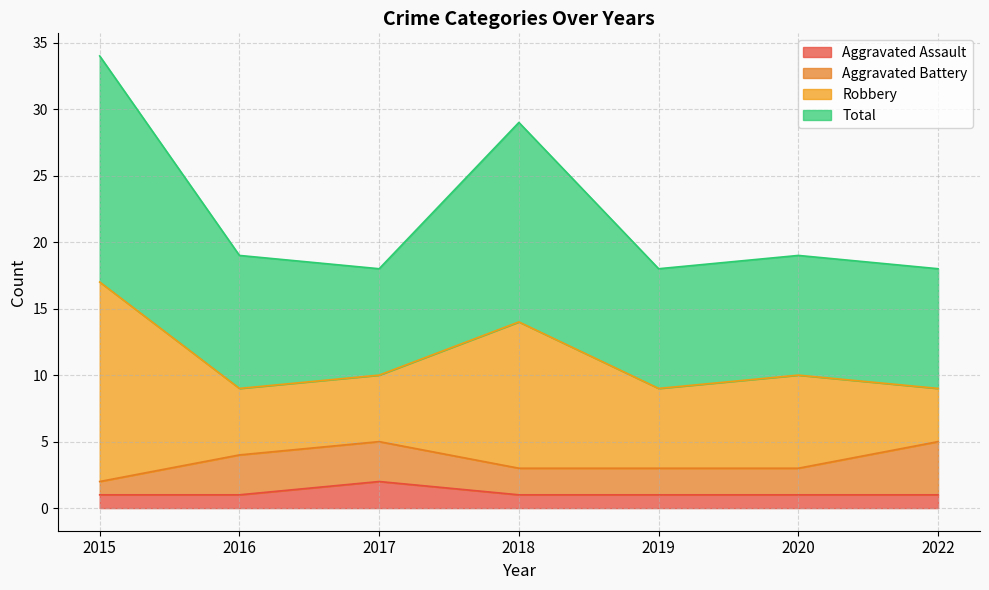

True or false: Total and Aggravated Assault intersect in this chart.

False